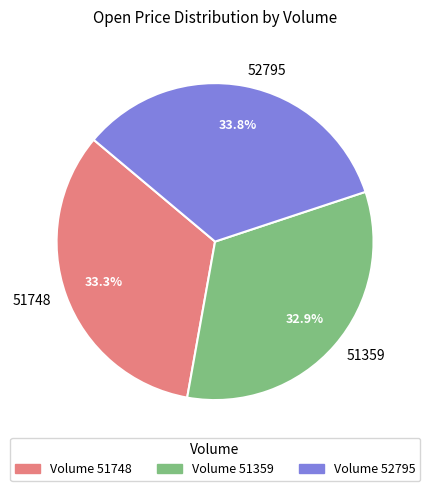

What percentage is the 51748 slice, to the nearest percent?

33%